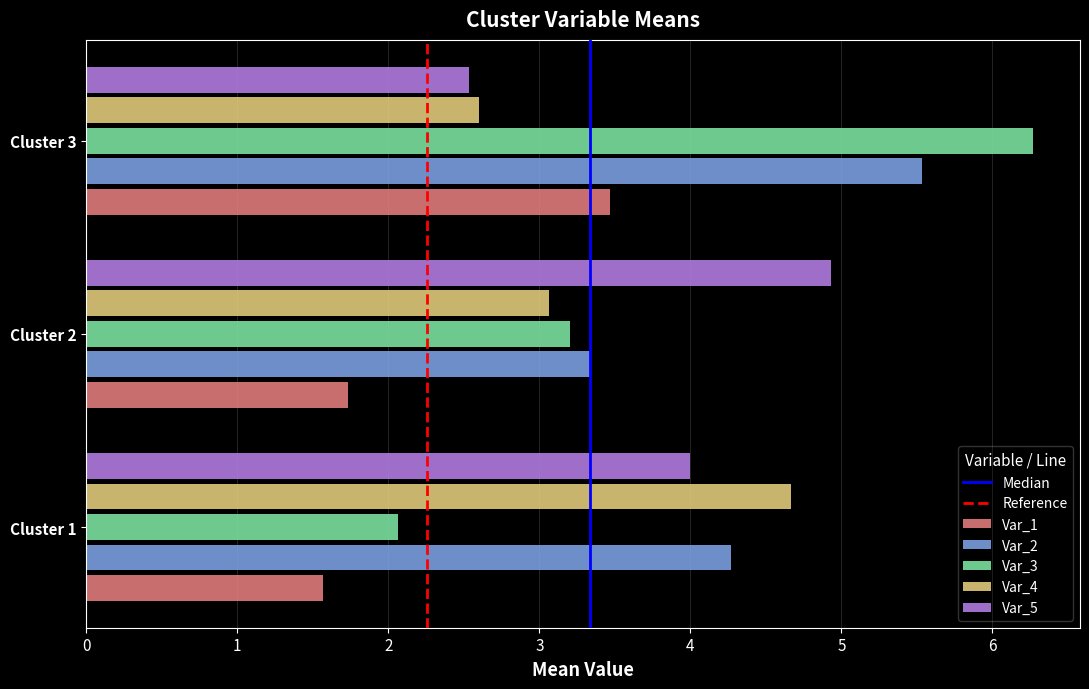

At how many categories does at least one series exceed 4?

3